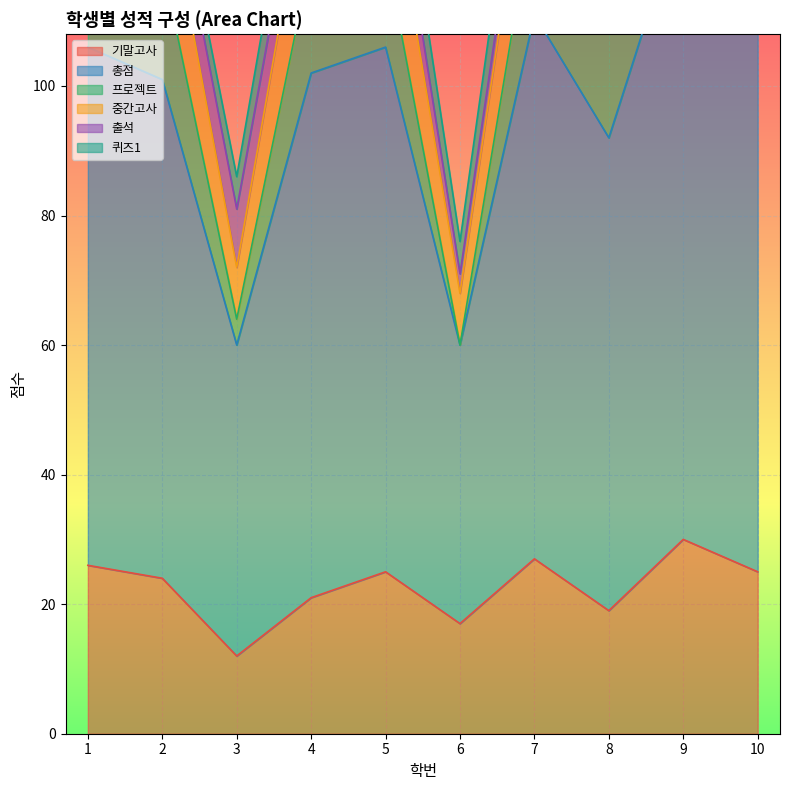

Count the number of categories in the chart.

10